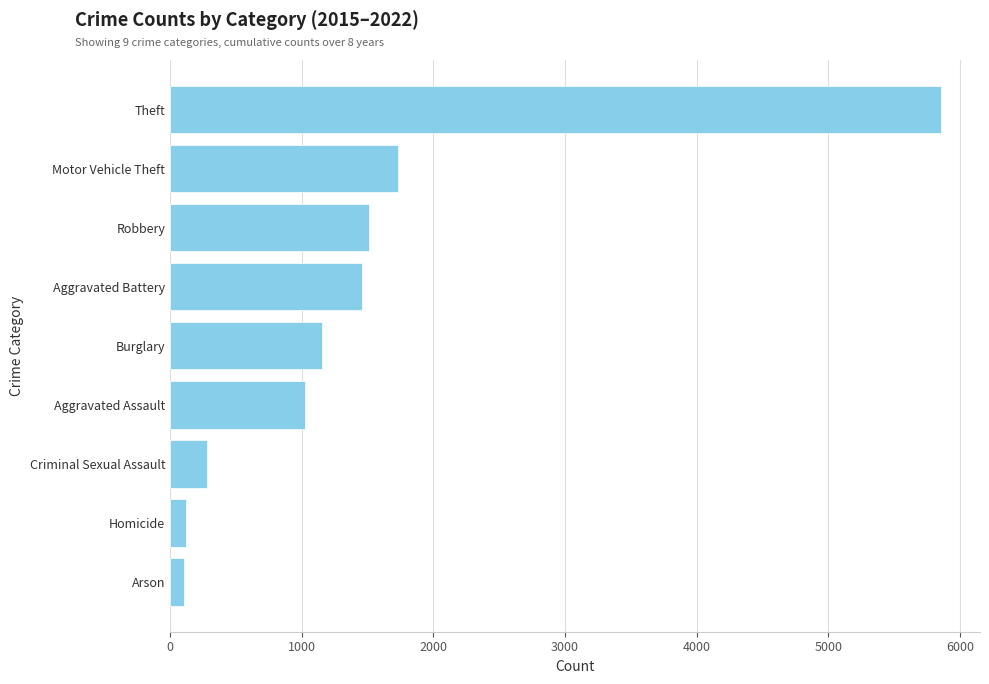

Between Homicide and Motor Vehicle Theft, which is larger?

Motor Vehicle Theft